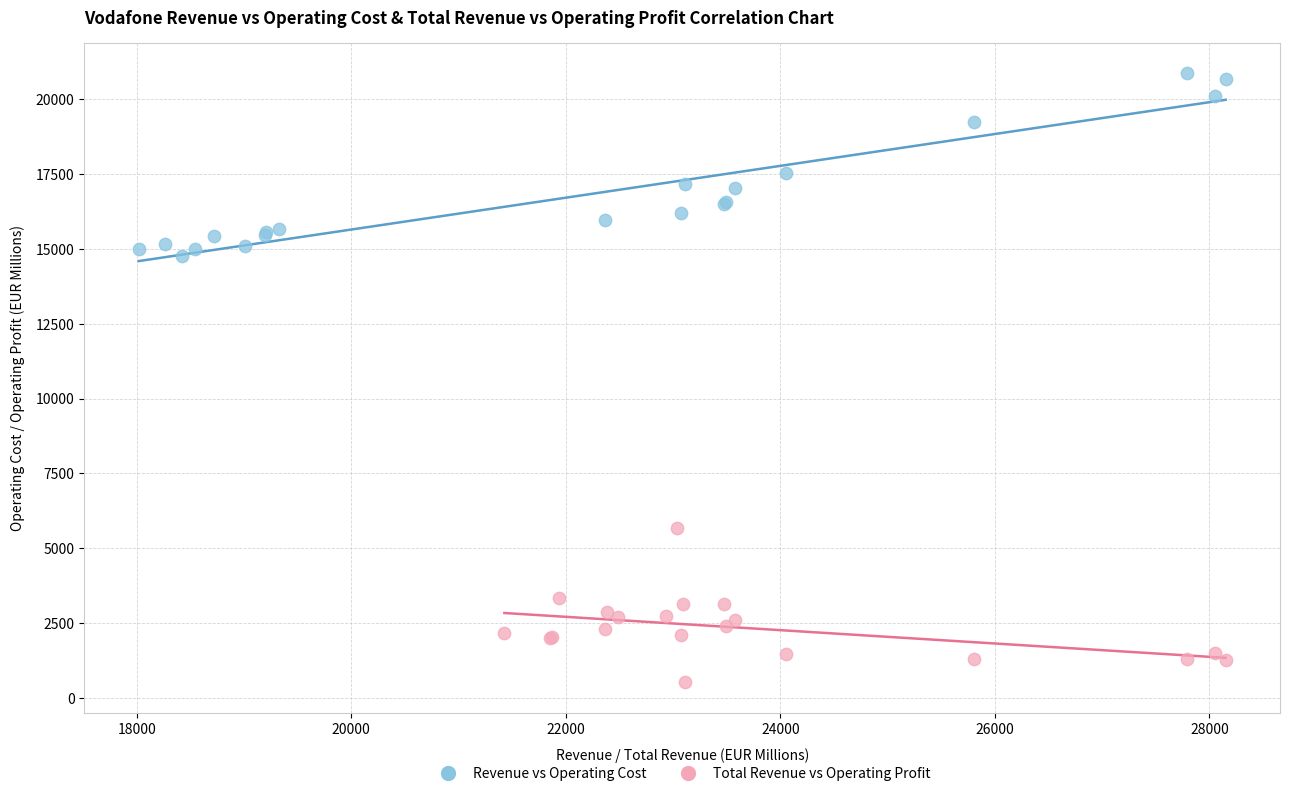

Which series contains the highest Y value?

Revenue vs Operating Cost